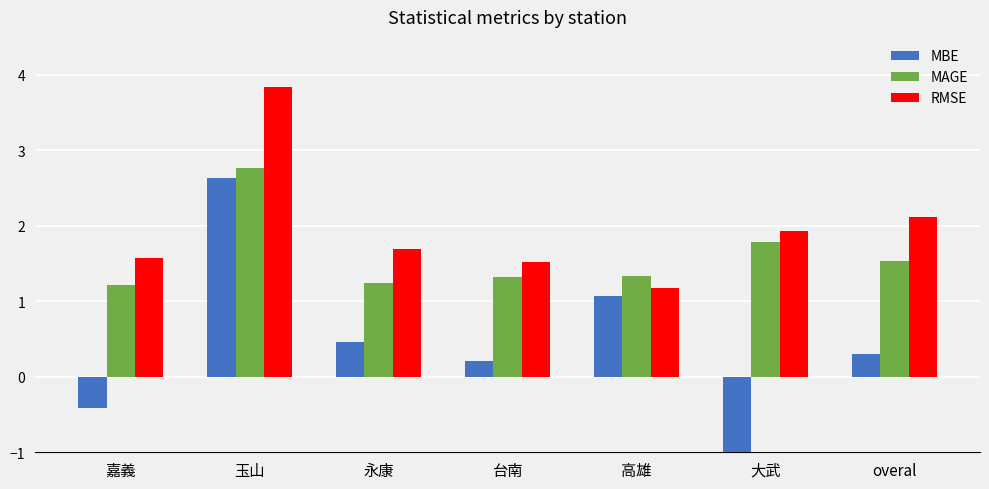

At which category is the sum across all series the highest?

玉山